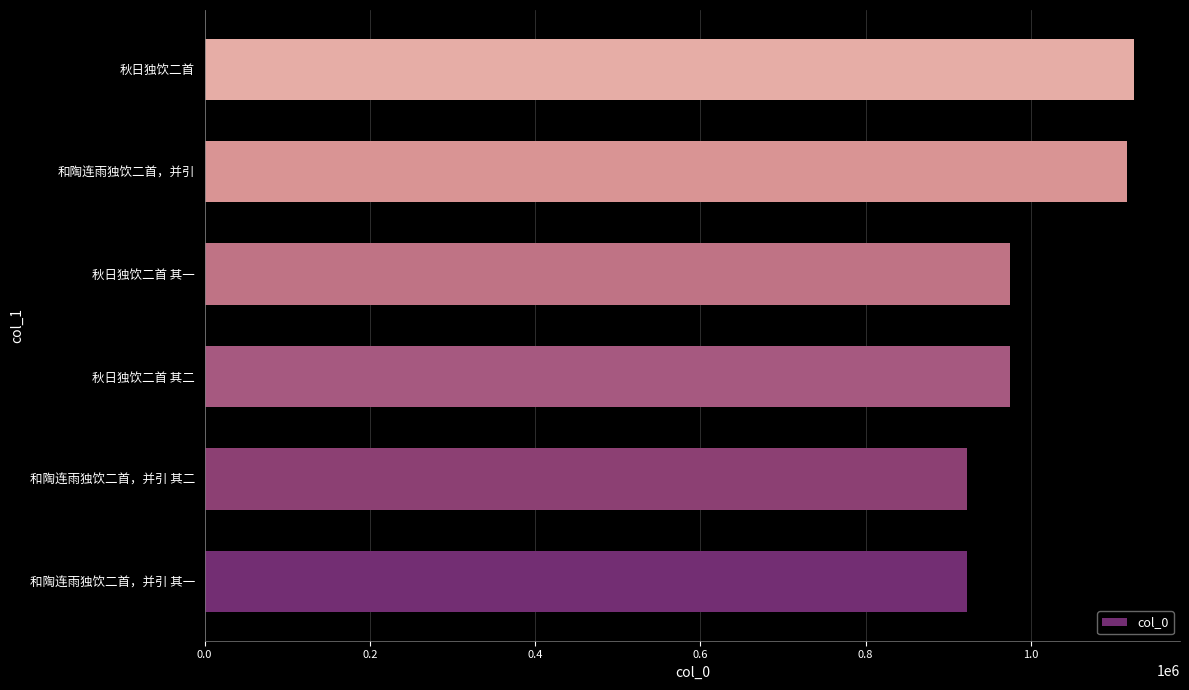

How many data points are less than 974193?

3